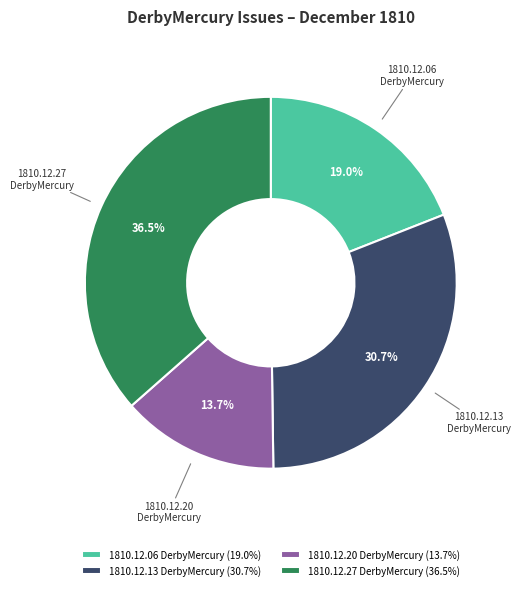

Which category has the biggest portion of the pie?

1810.12.27 DerbyMercury (36.5%)